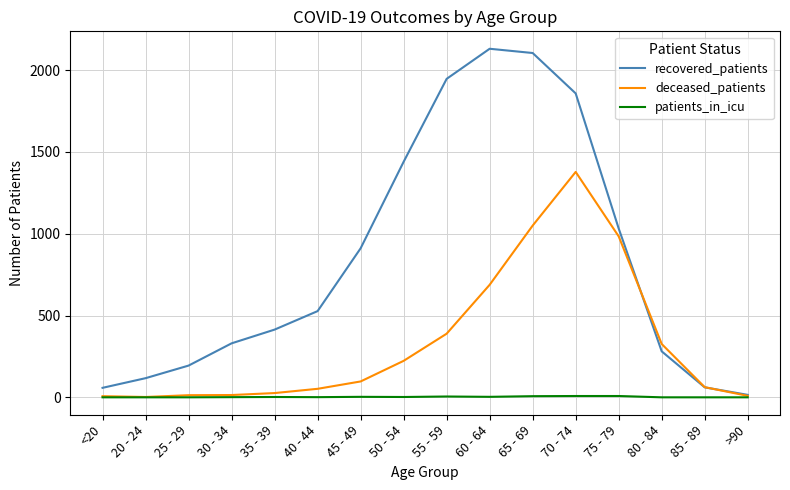

What is the maximum value shown in the chart?

2131